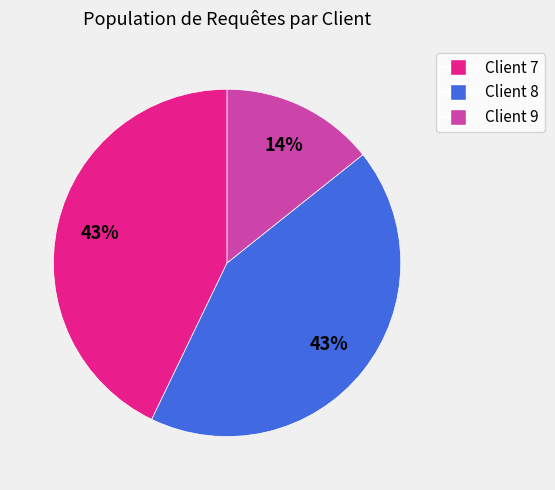

How many slices are in this pie chart?

3